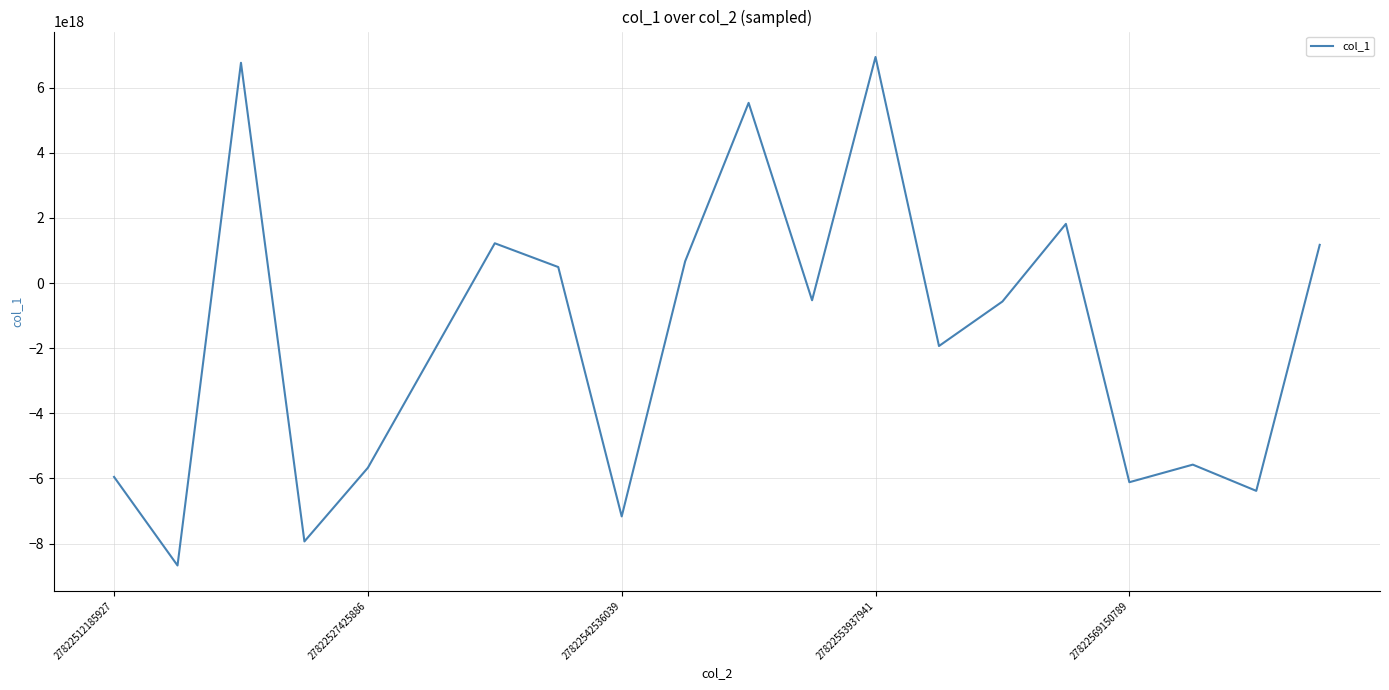

Is it true that the value at 27822542536039 is -7165906742908210176?

True